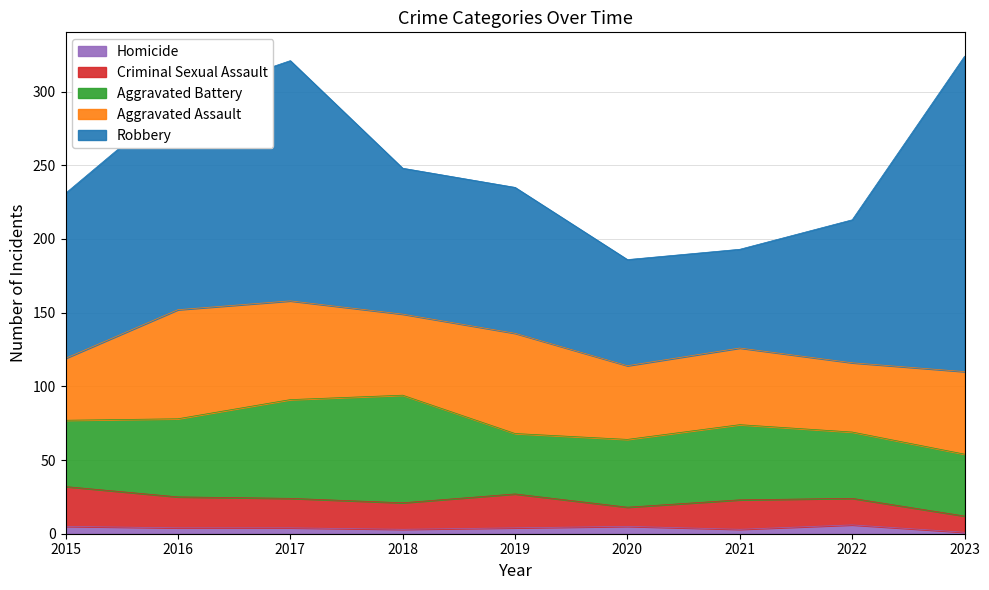

True or false: Robbery and Homicide intersect in this chart.

False